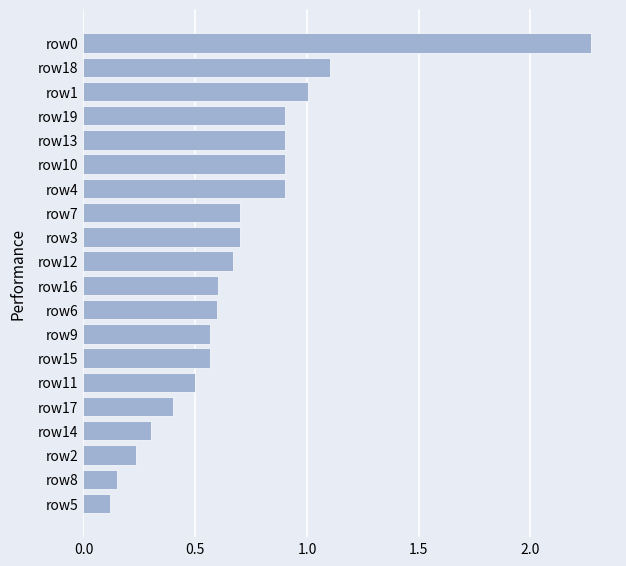

At which category does the chart reach its peak across all series?

row0